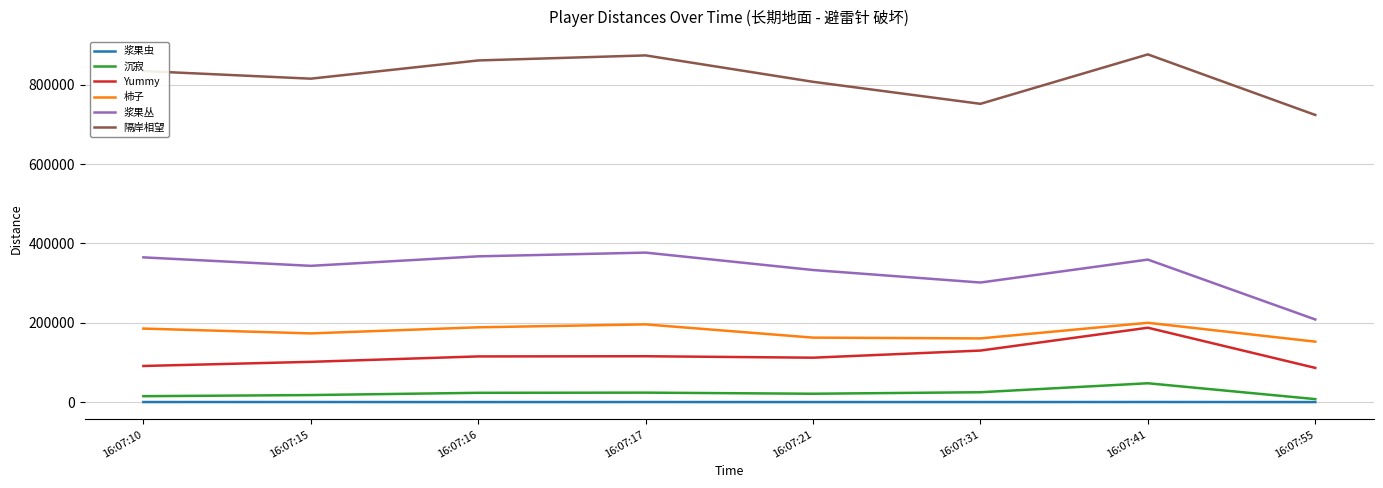

How many categories are shown in the chart?

8